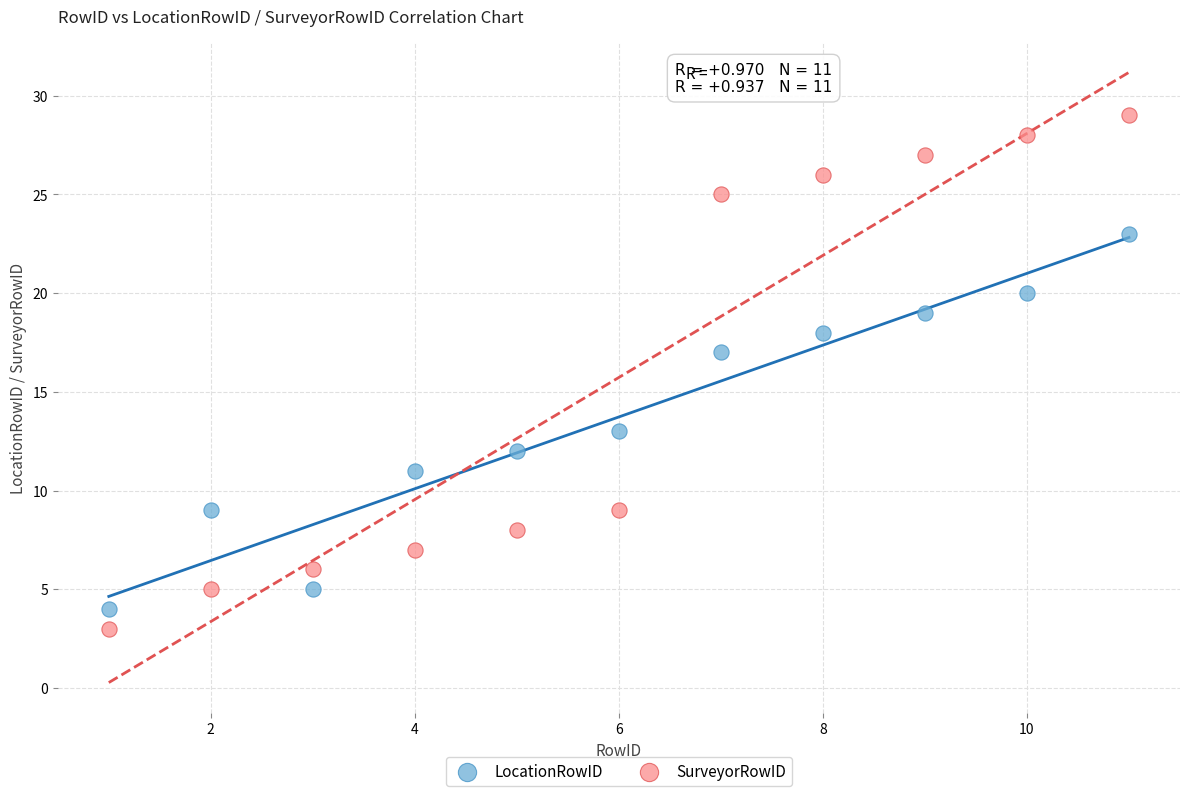

Across all data points, what is the range of X values (max minus min)?

10